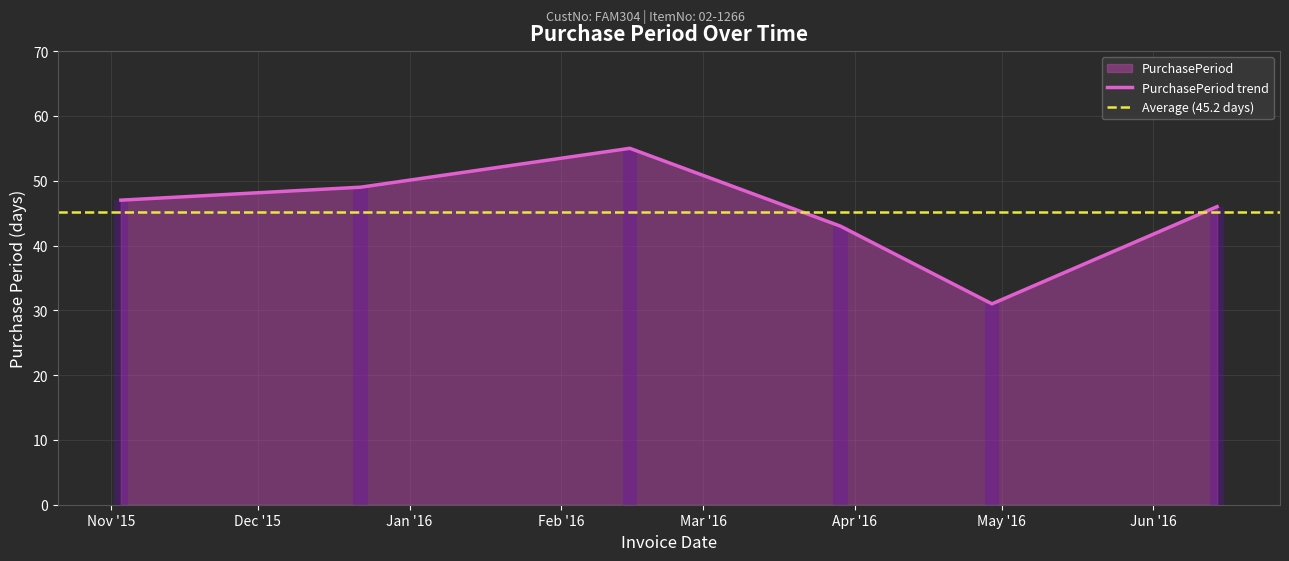

What is the average value?

45